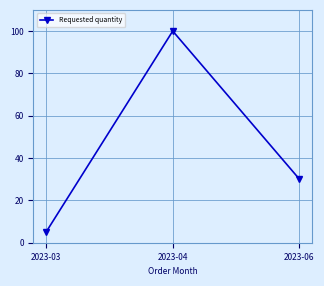

At which category does the chart reach its peak across all series?

2023-04